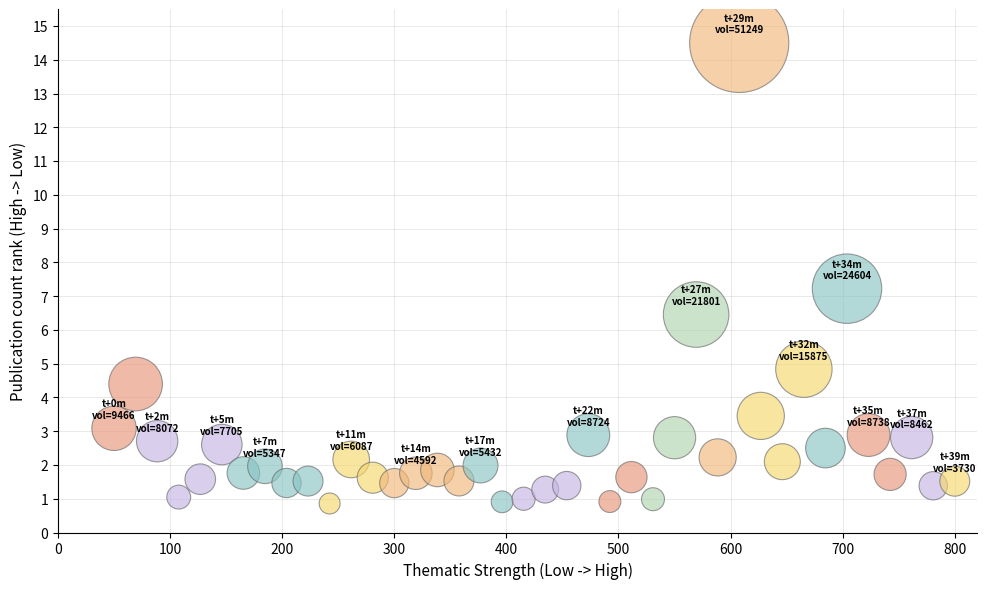

What is the range of Y values (max minus min)?

13.6